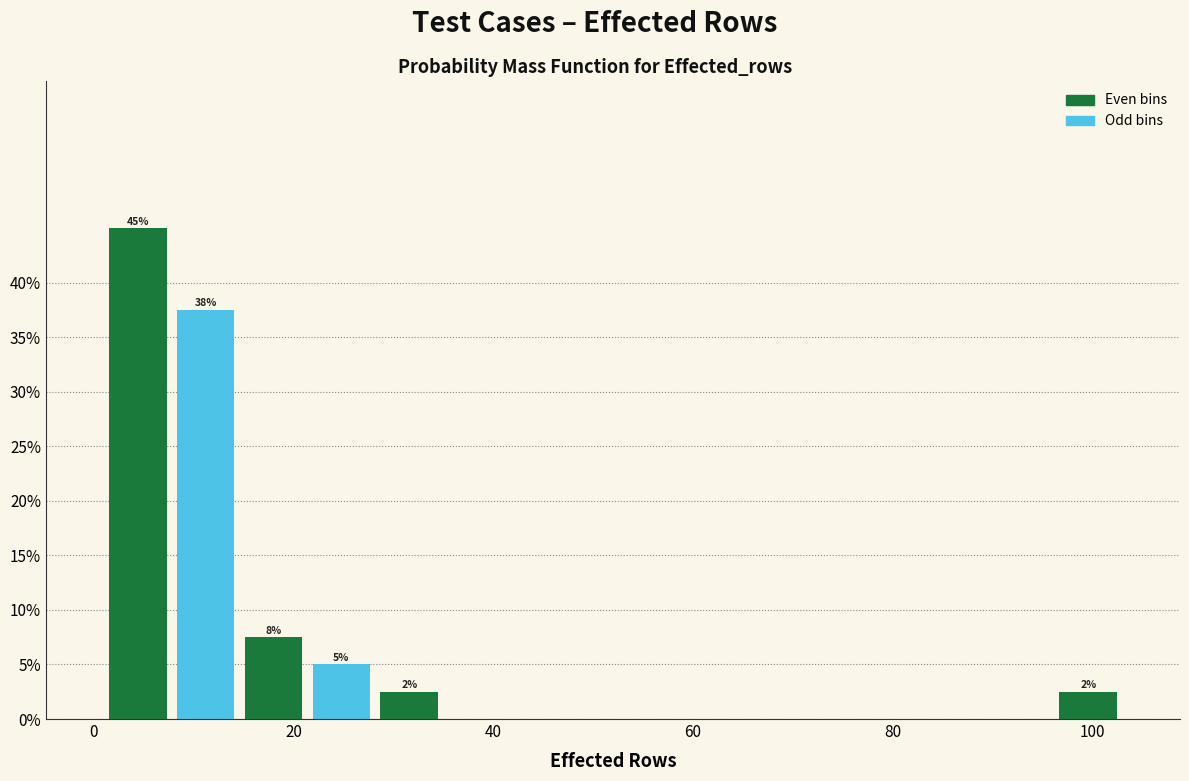

Around what value on the x-axis is the tallest bar? Give the approximate position of its centre, as read against the axis.

4